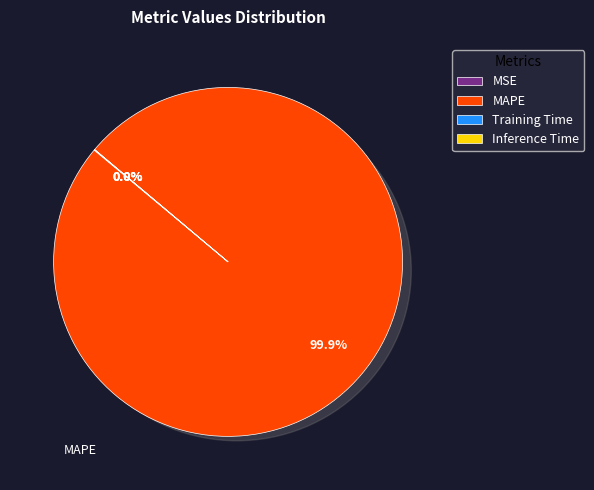

Which category has the smallest portion of the pie?

Inference Time